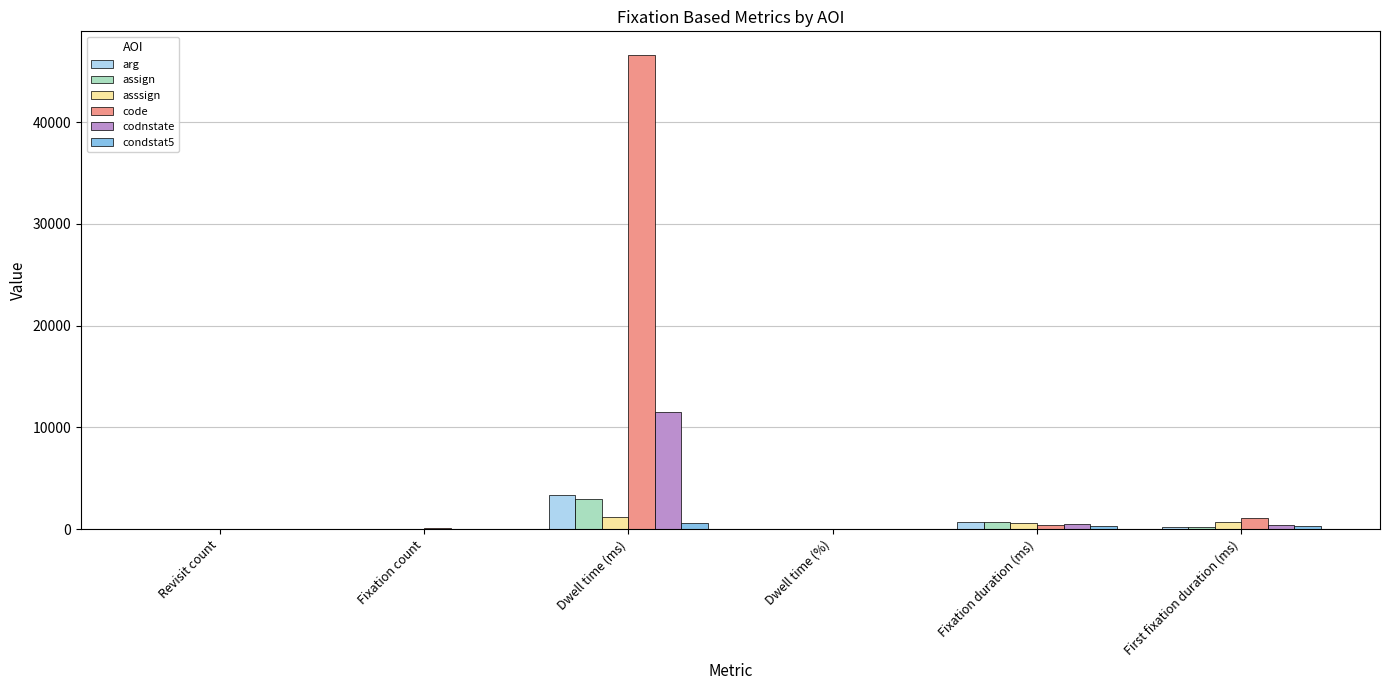

At which category does the chart reach its peak across all series?

Dwell time (ms)